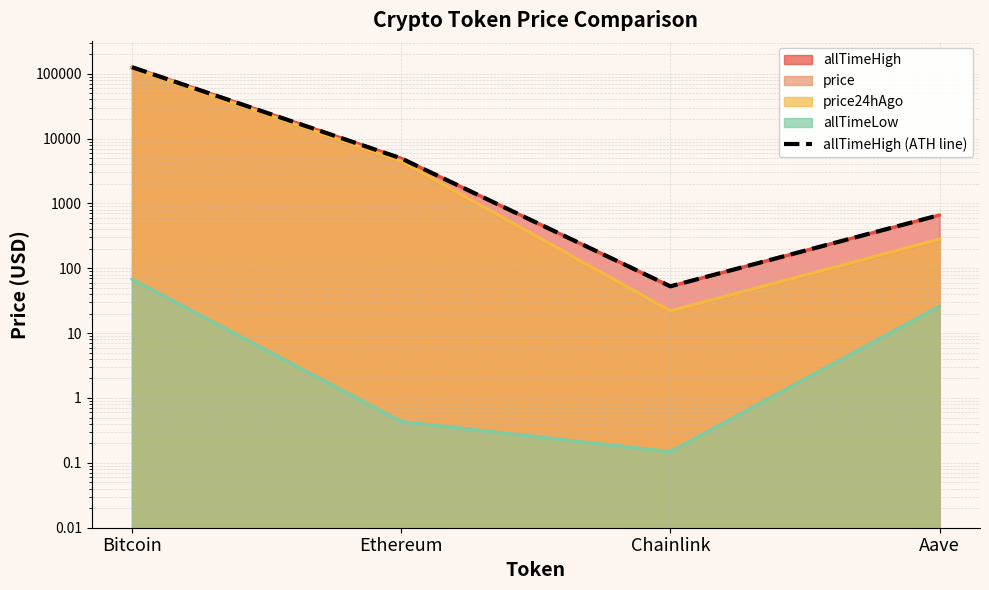

Where is the data nearest to the value 63066?

Ethereum